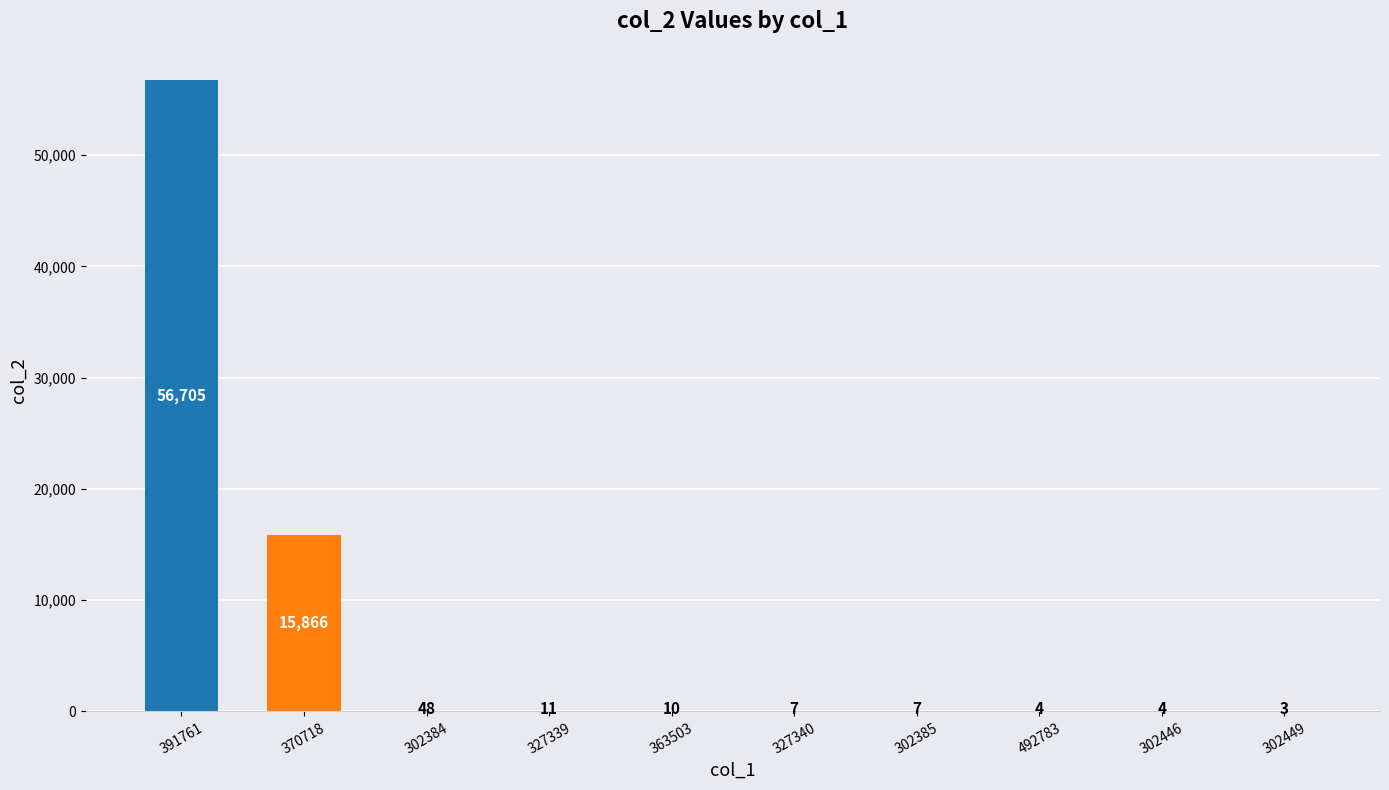

What is the change in value from 302385 to 302449?

-4